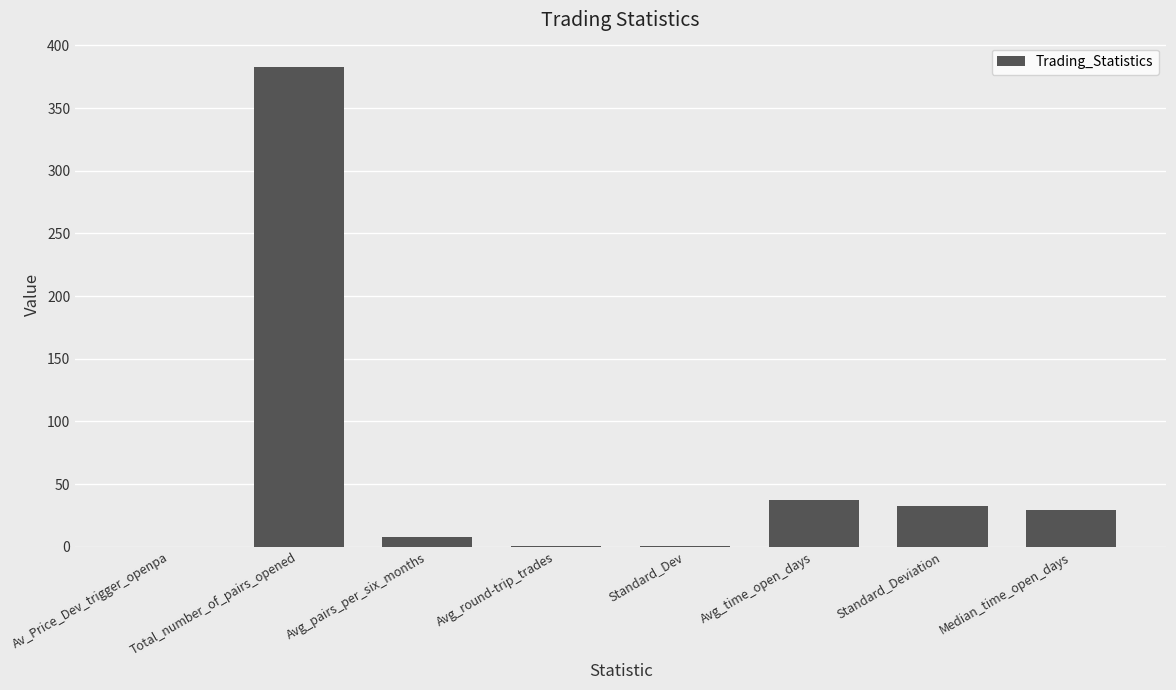

Which category has the highest value across all series?

Total_number_of_pairs_opened